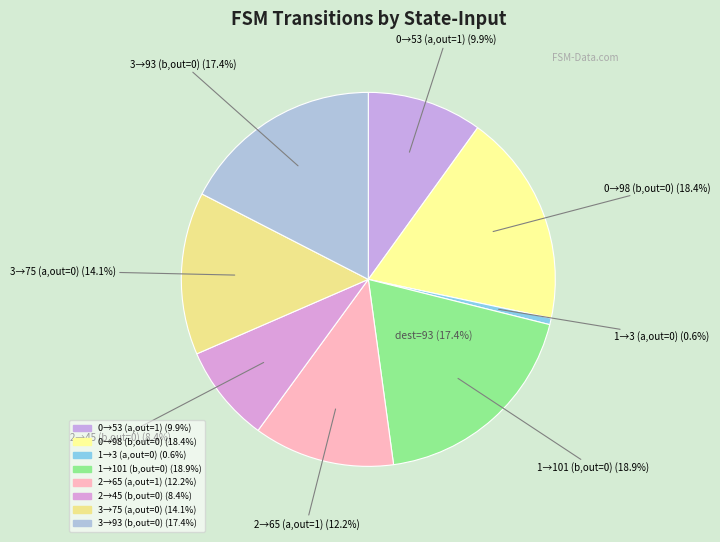

Count the number of slices in the pie.

8